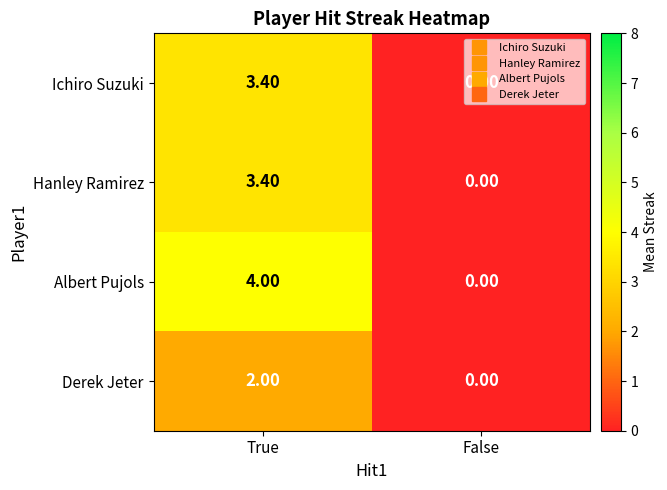

Which series changed the most between True and False?

Albert Pujols